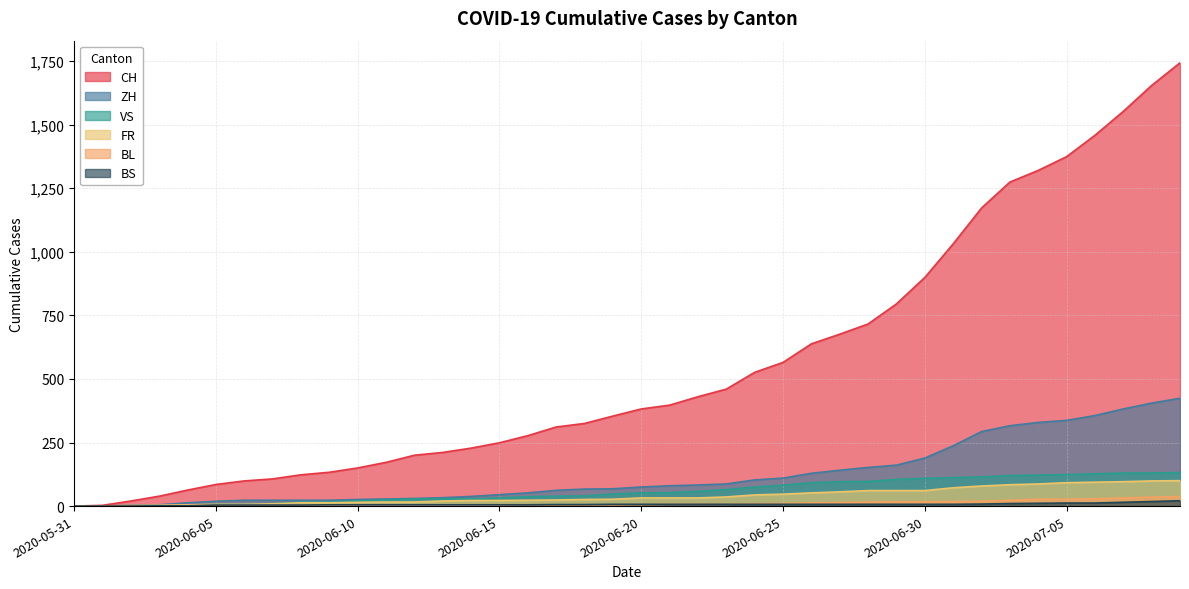

Read the CH value at 2020-06-23.

460